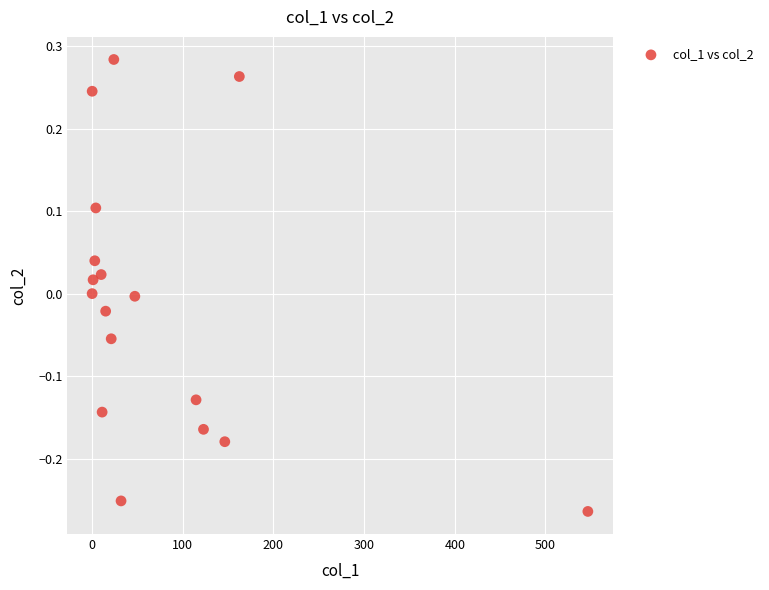

What is the range of X values (max minus min)?

546.7